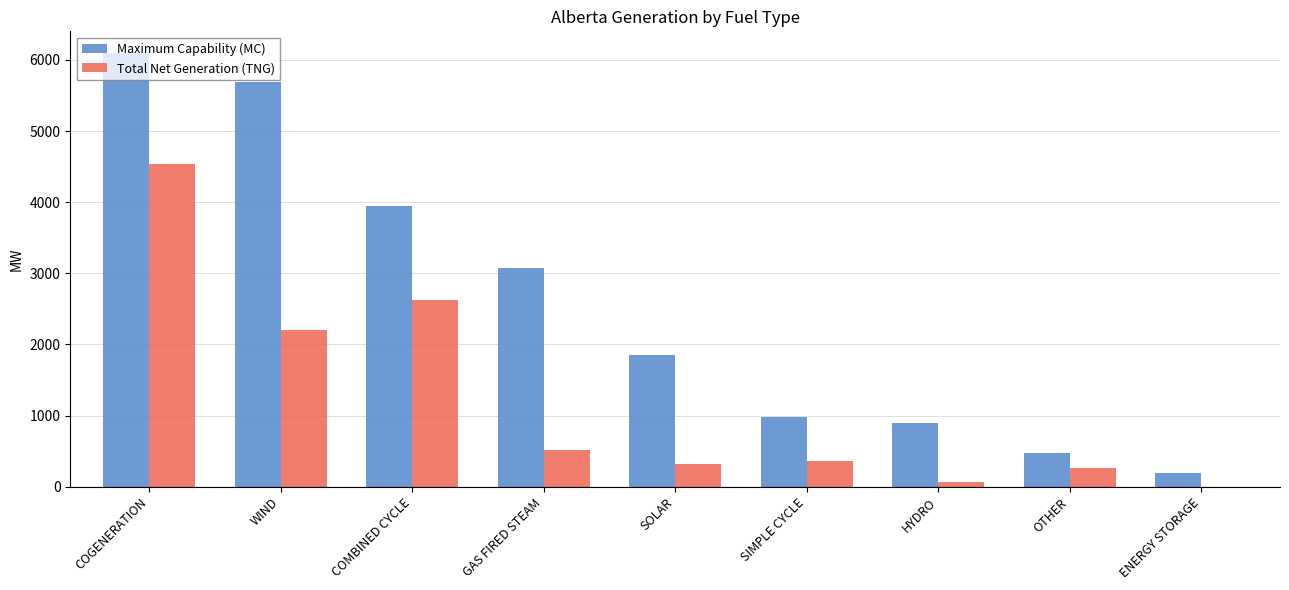

Reading left to right, list all the values displayed in this chart.

Maximum Capability (MC): COGENERATION=6097	WIND=5684	COMBINED CYCLE=3942	GAS FIRED STEAM=3078	SOLAR=1850	SIMPLE CYCLE=984	HYDRO=899	OTHER=479	ENERGY STORAGE=190
Total Net Generation (TNG): COGENERATION=4533	WIND=2198	COMBINED CYCLE=2630	GAS FIRED STEAM=522	SOLAR=312	SIMPLE CYCLE=362	HYDRO=68	OTHER=269	ENERGY STORAGE=0